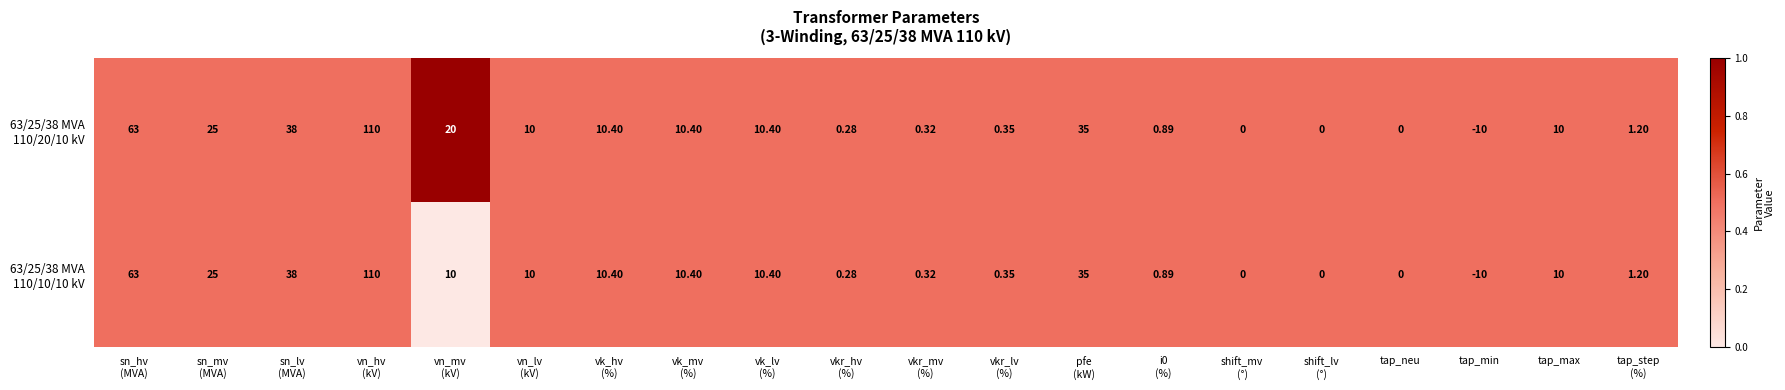

Which category has the lowest value across all series?

tap_min